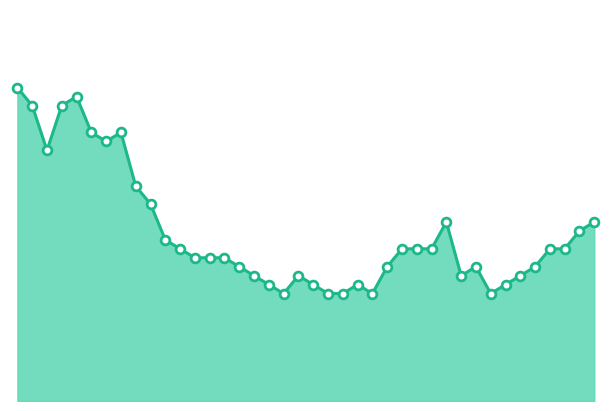

Does the chart have visible grid lines?

No